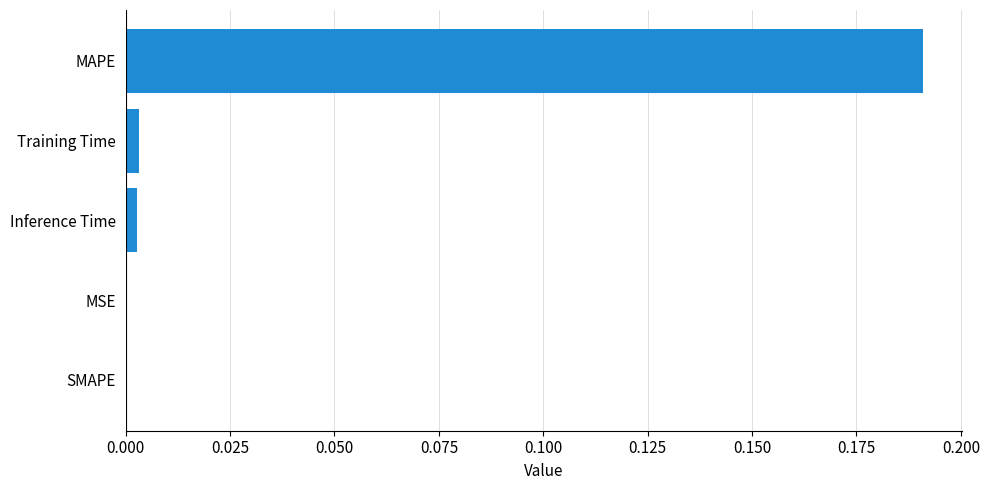

Between Inference Time and MAPE, which is larger?

MAPE